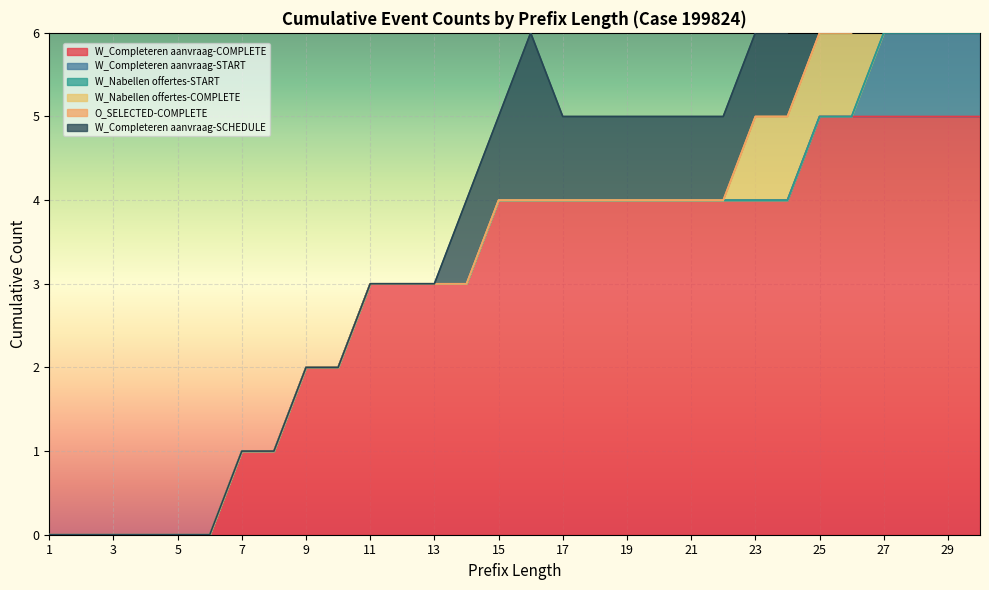

At which label does W_Nabellen offertes-COMPLETE reach its peak?

23